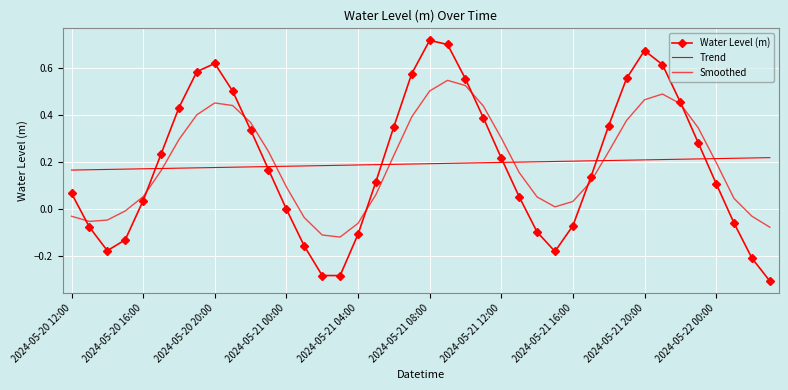

At which category does the chart reach its minimum across all series?

39